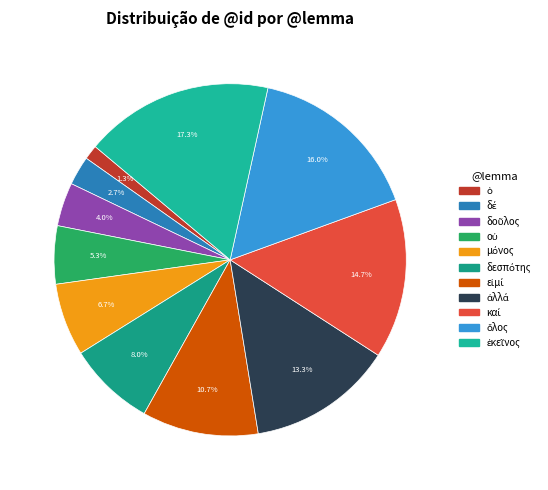

What percentage is the δέ slice, to the nearest percent?

3%